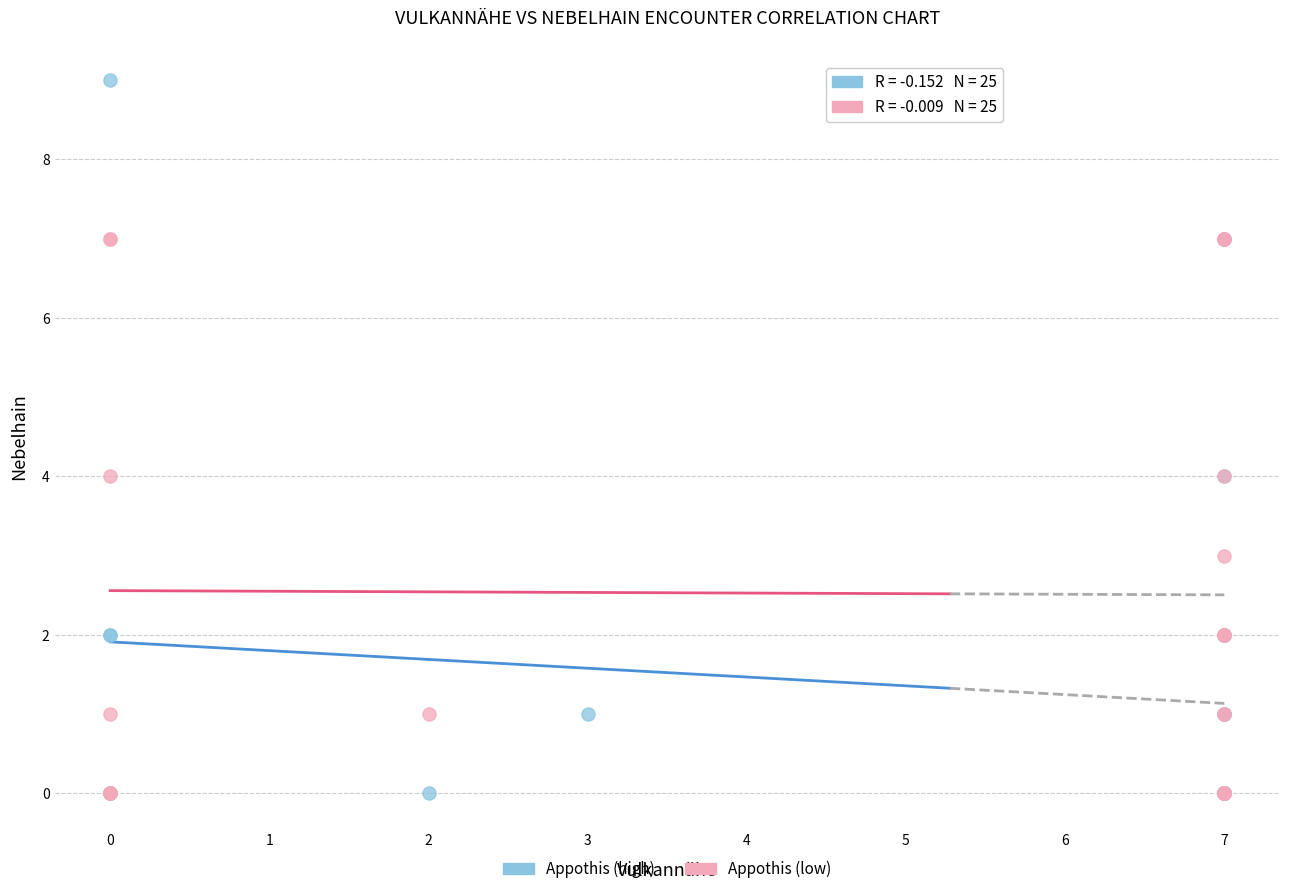

Which series has the largest Y range (max minus min)?

Appothis (high)